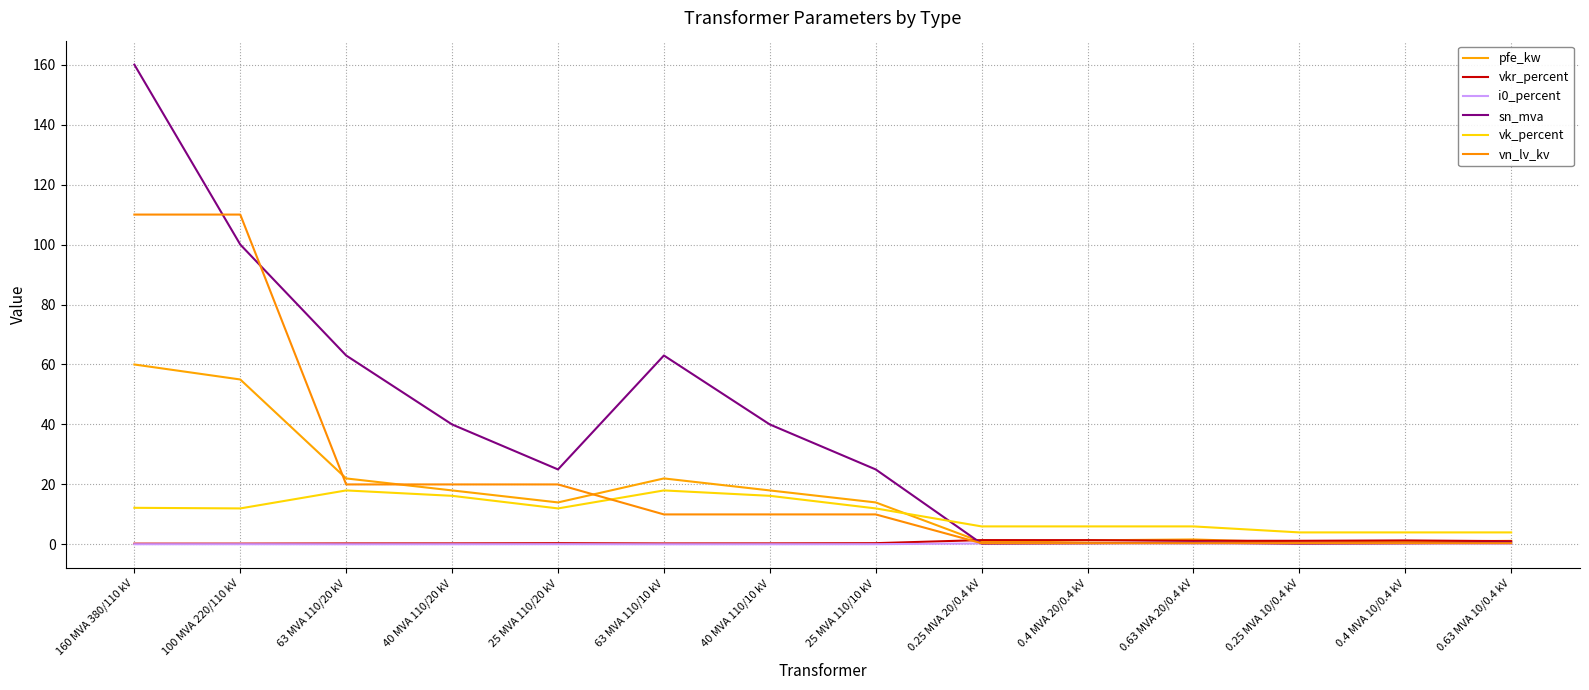

True or false: vk_percent has a value of 19.1 at 160 MVA 380/110 kV.

False